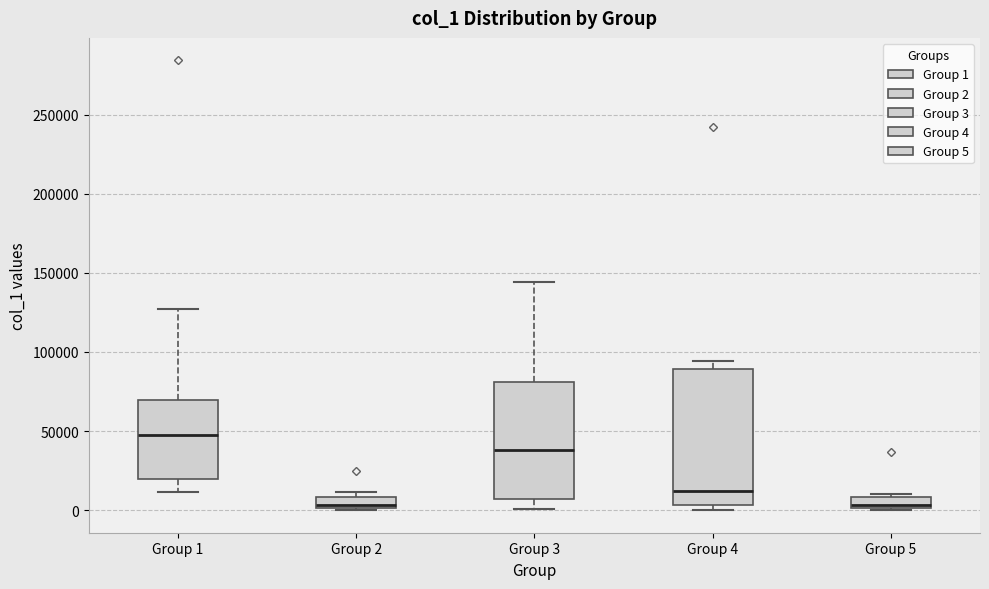

Which box is the tallest, from its lower edge to its upper edge?

Group 4